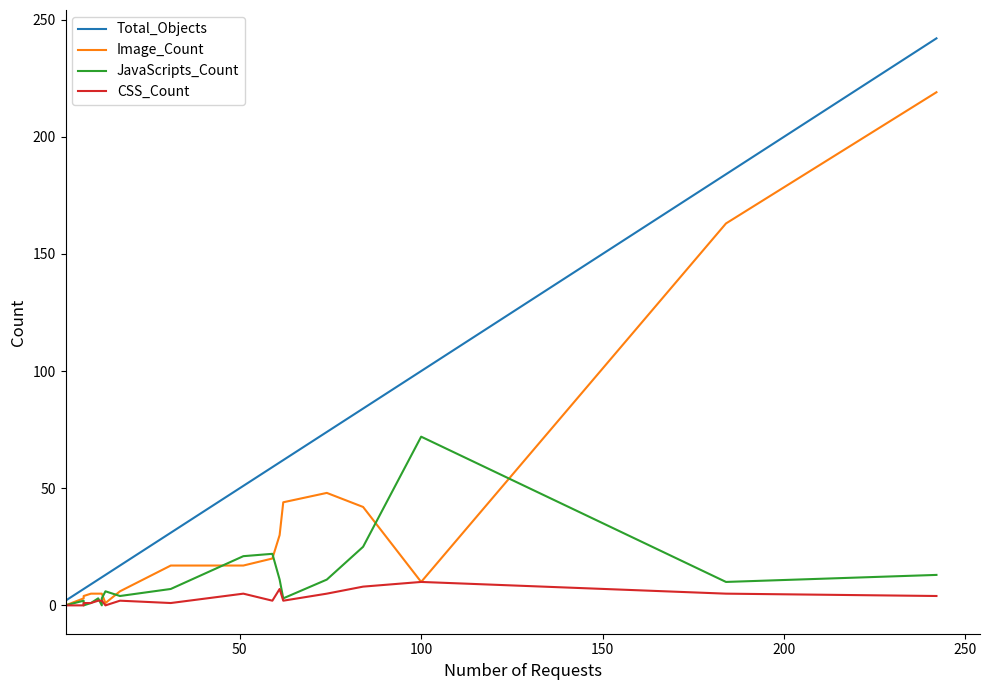

How many values in the Total_Objects series exceed 31?

9